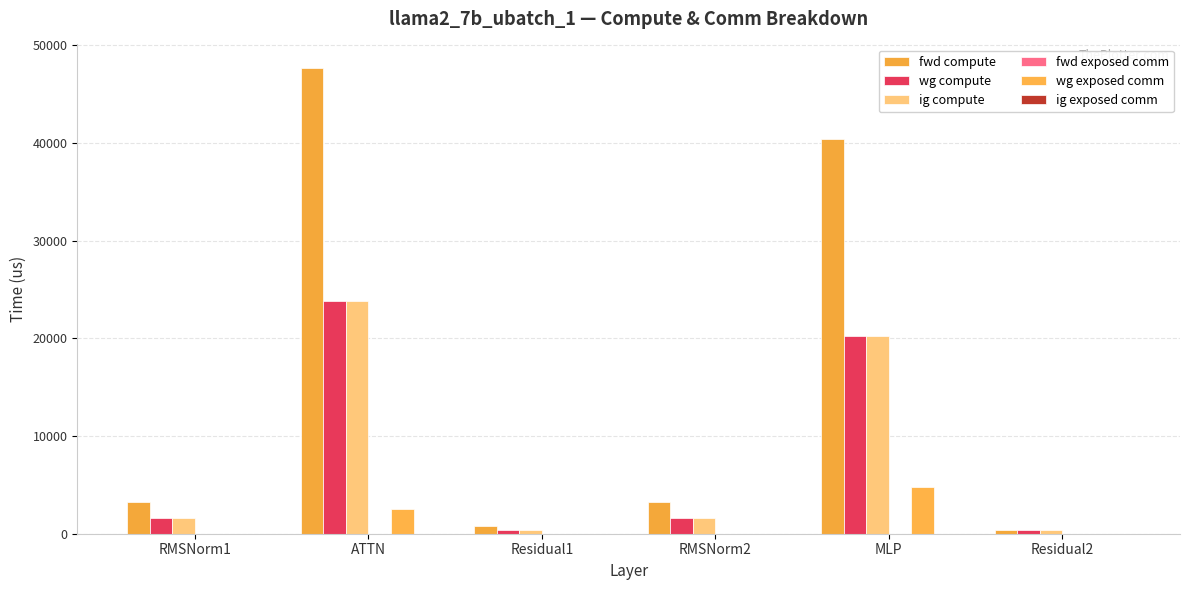

List the labels in order of wg exposed comm value, smallest first.

RMSNorm1, Residual1, RMSNorm2, Residual2, ATTN, MLP